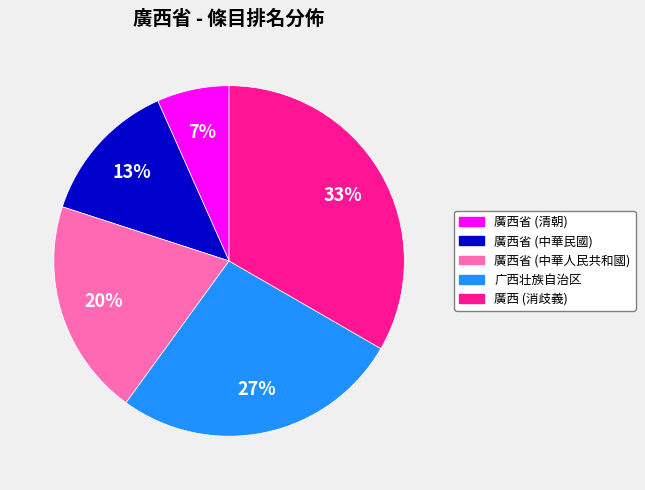

To the nearest percent, what percentage of the pie is 廣西省 (中華人民共和國)?

20%